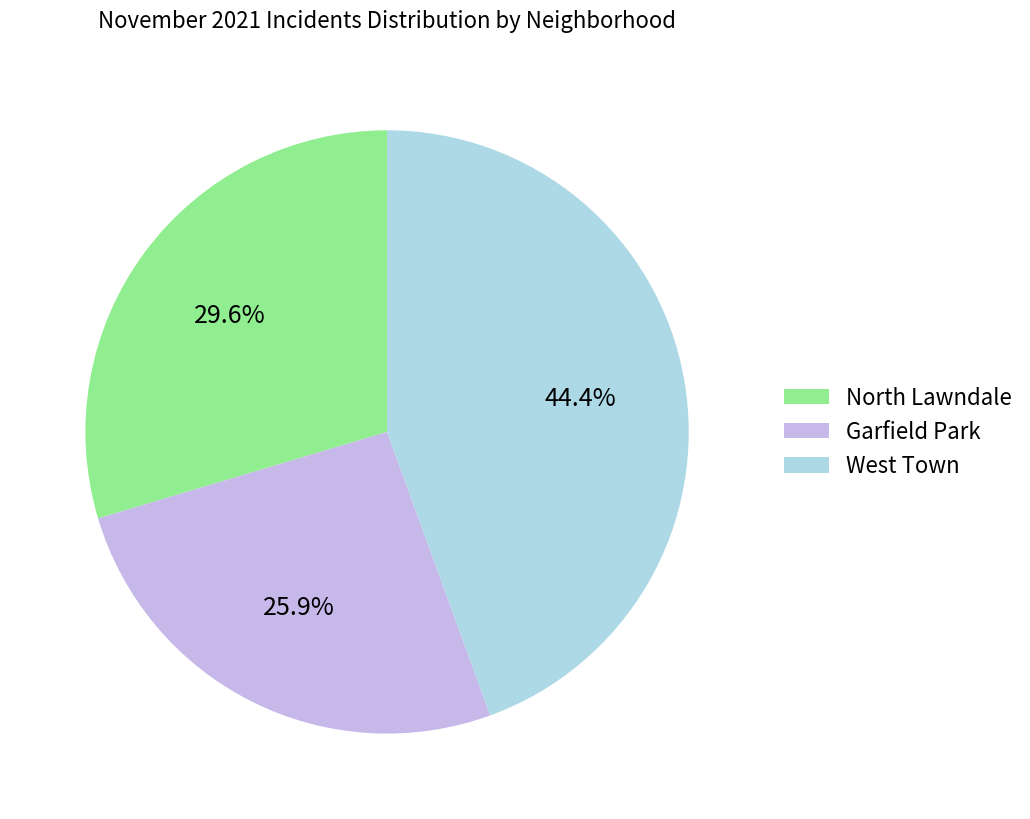

What is the largest slice in the pie chart?

West Town